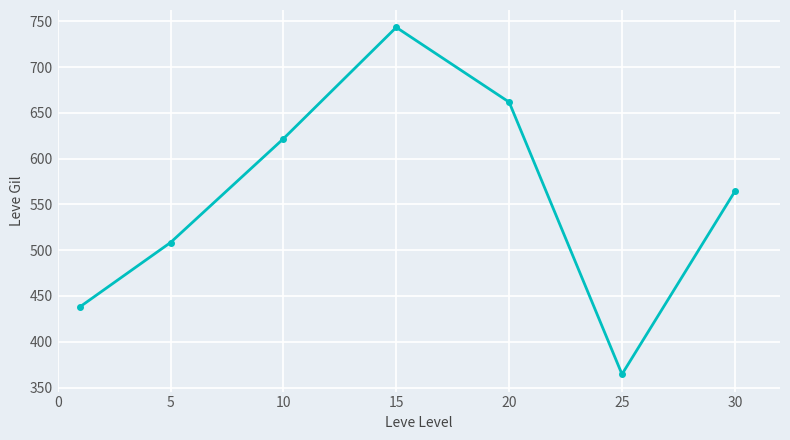

Is this an area chart (filled region under the line)?

No